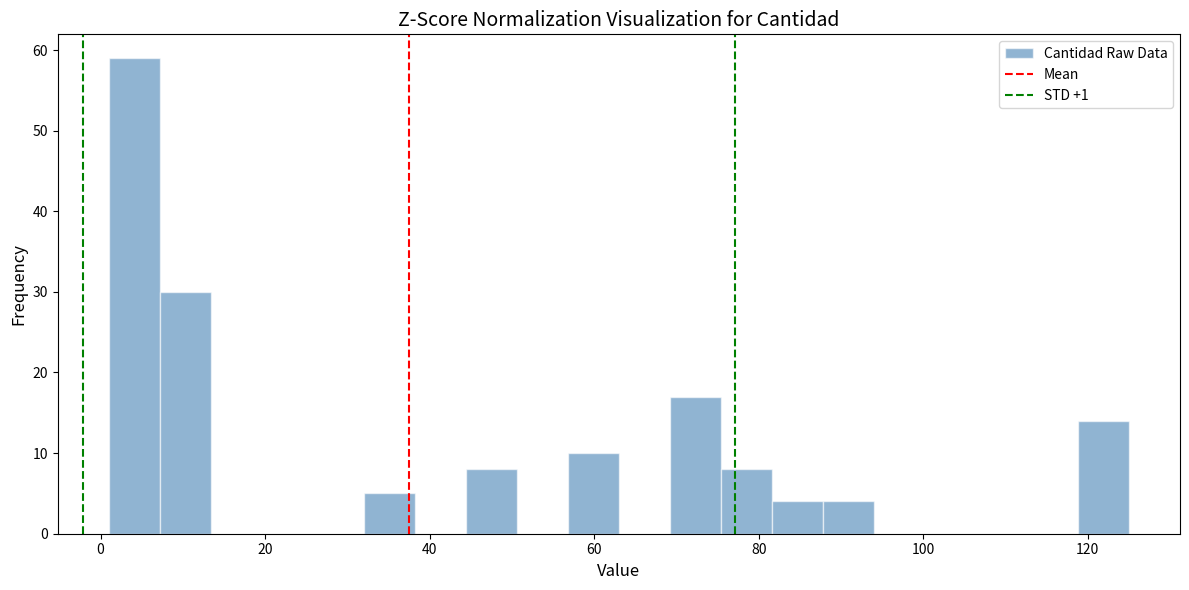

Around what value on the x-axis is the tallest bar? Give the approximate position of its centre, as read against the axis.

4